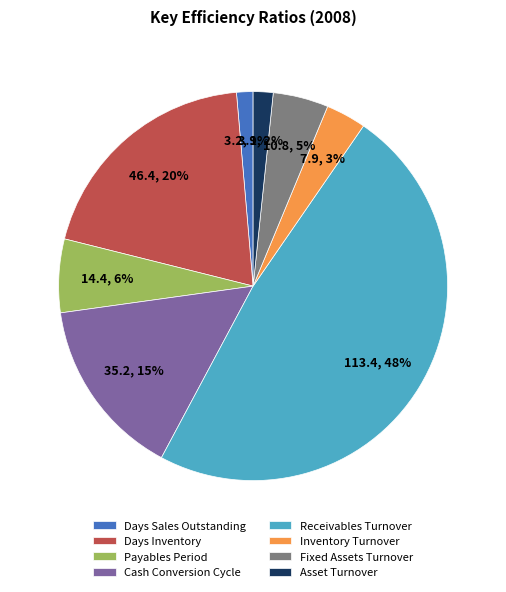

True or false: Days Inventory accounts for 20% of the total.

True